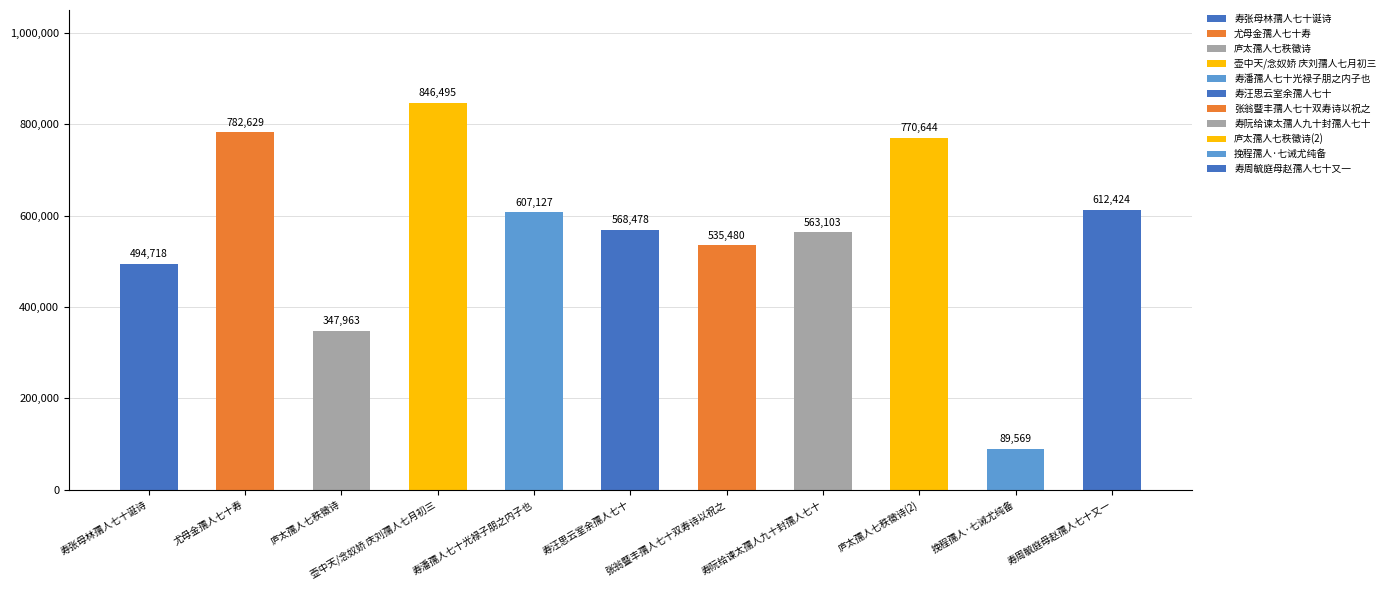

How many data points are less than 568478?

5